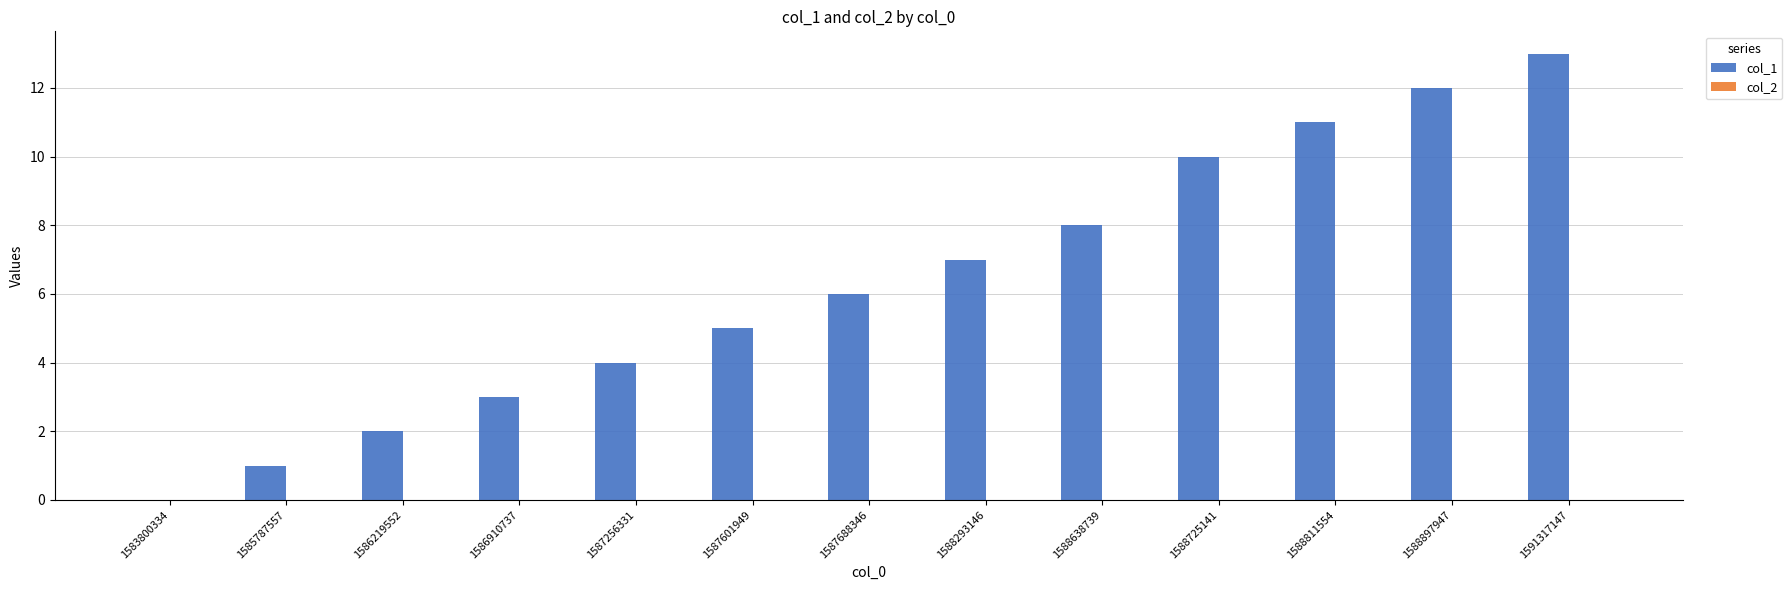

What is the greatest value displayed?

13